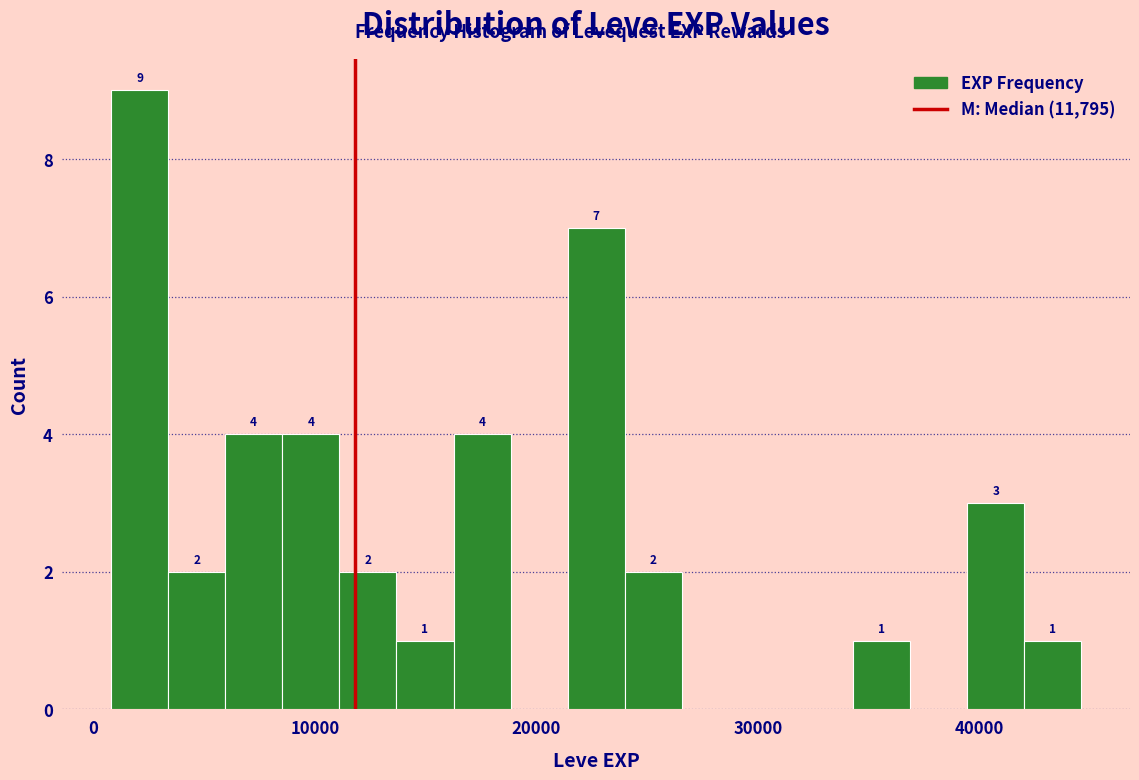

Read against the x-axis, roughly where is the centre of the tallest bar?

2000